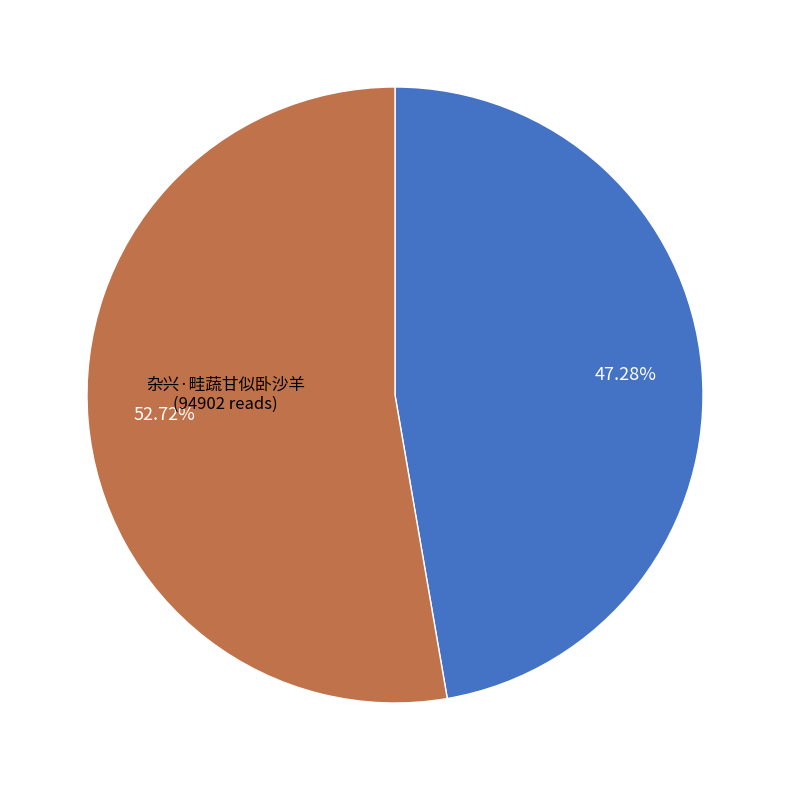

Combined, do 杂兴·畦蔬甘似卧沙羊 and 有怀见寄·守雌甘似不鸣将 account for over 50%?

Yes